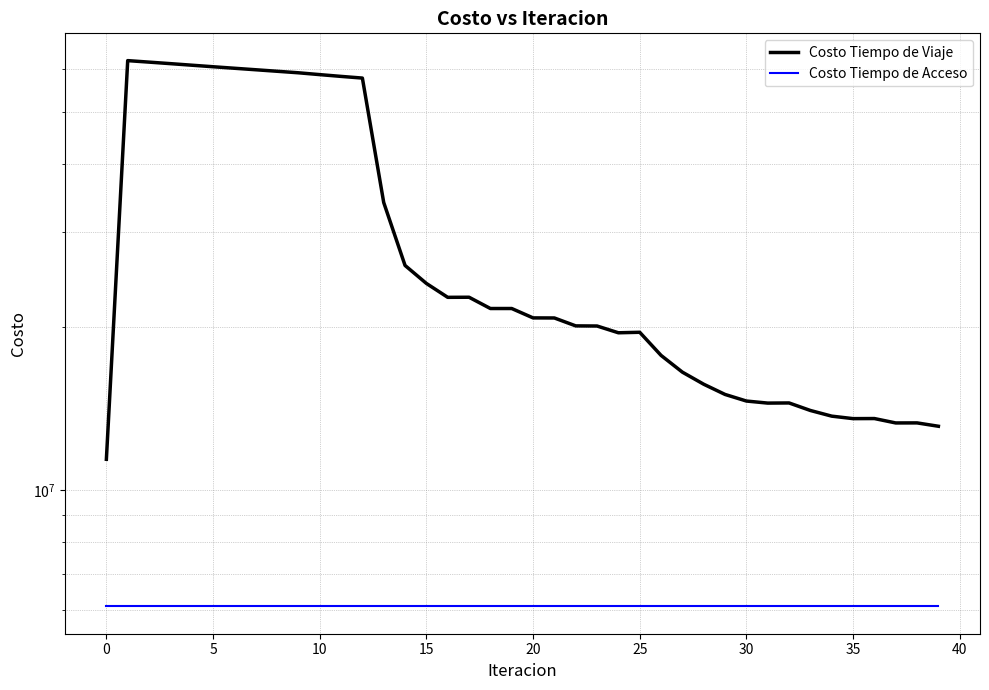

What are all the series names shown in the legend?

Costo Tiempo de Viaje, Costo Tiempo de Acceso